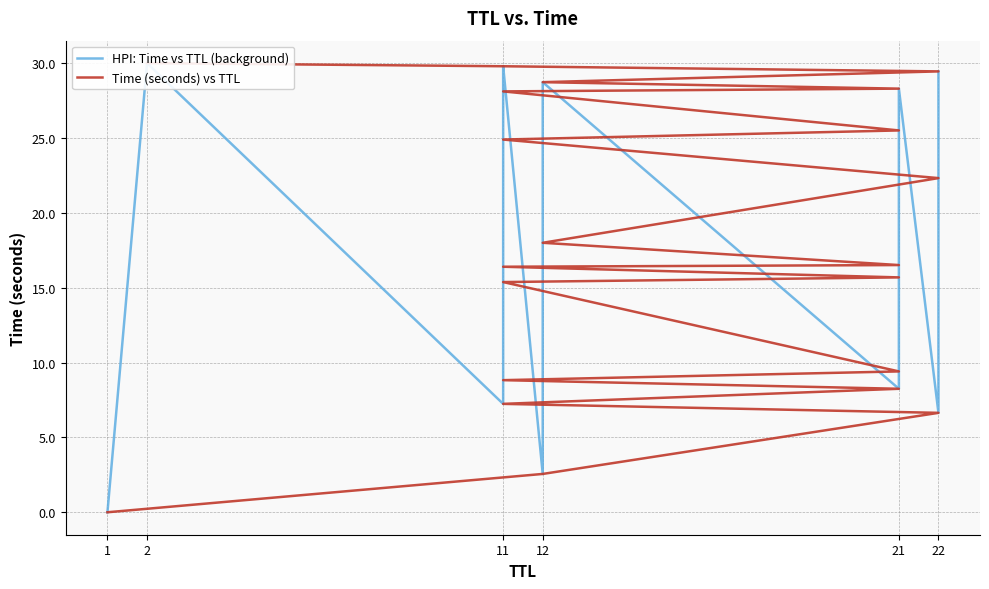

The value of Time (seconds) vs TTL at 11 is 37.7. True or false?

False